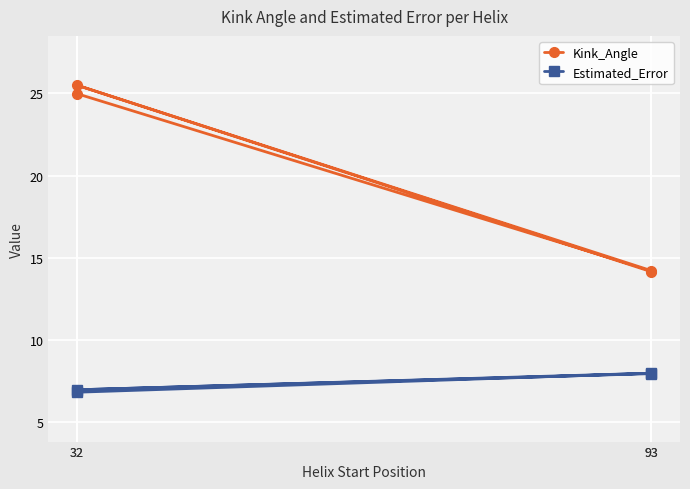

Is this an area chart (filled region under the line)?

No